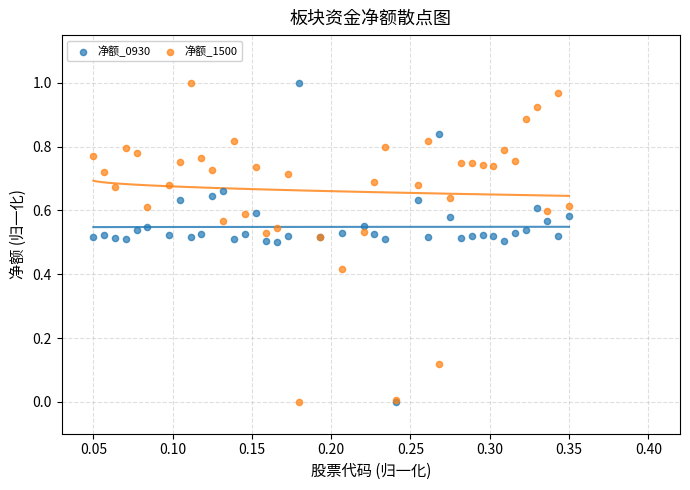

What are all the series names shown in the legend?

净额_0930, 净额_1500